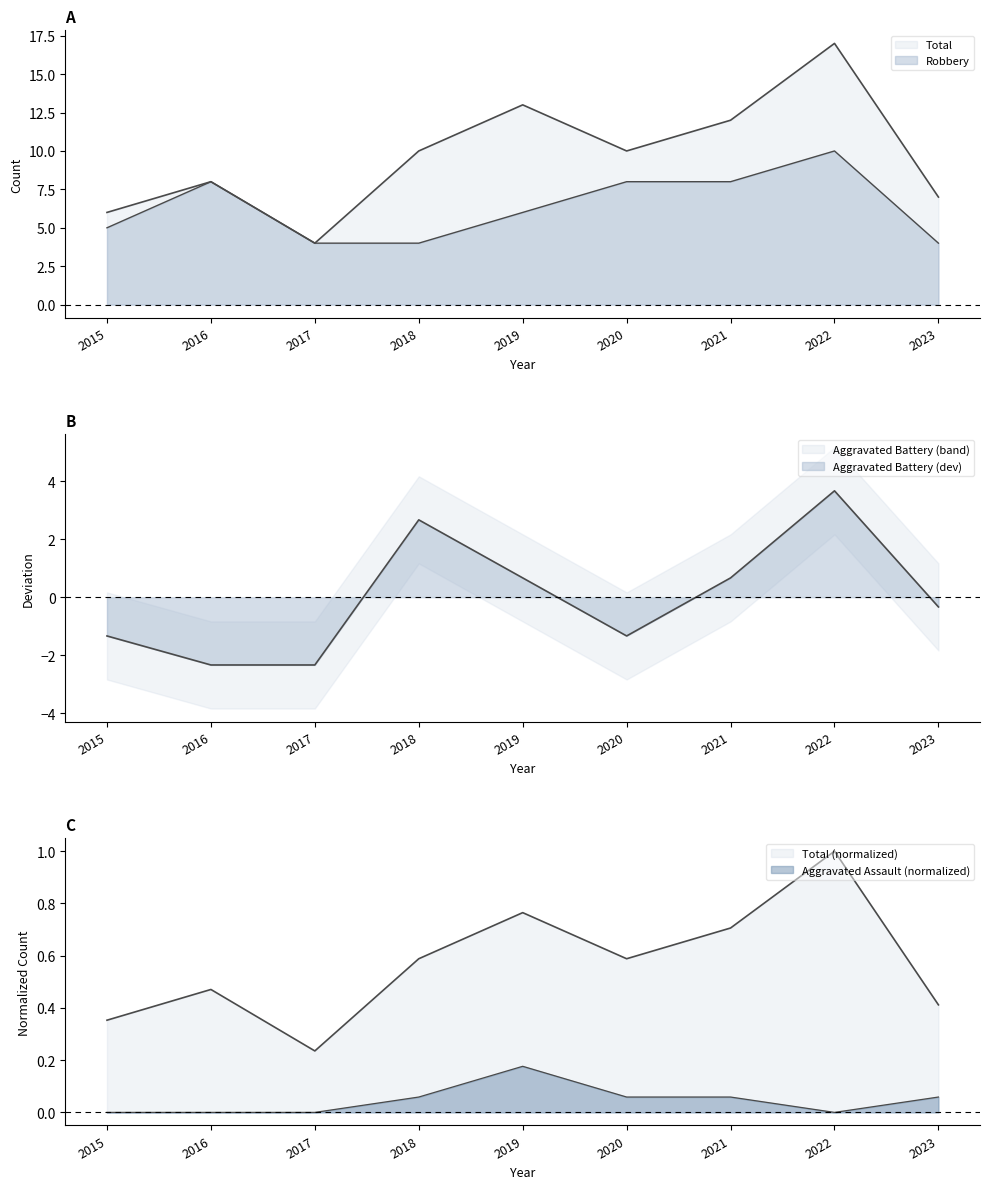

Is it true that Aggravated Assault equals 0.0 at 2017?

True